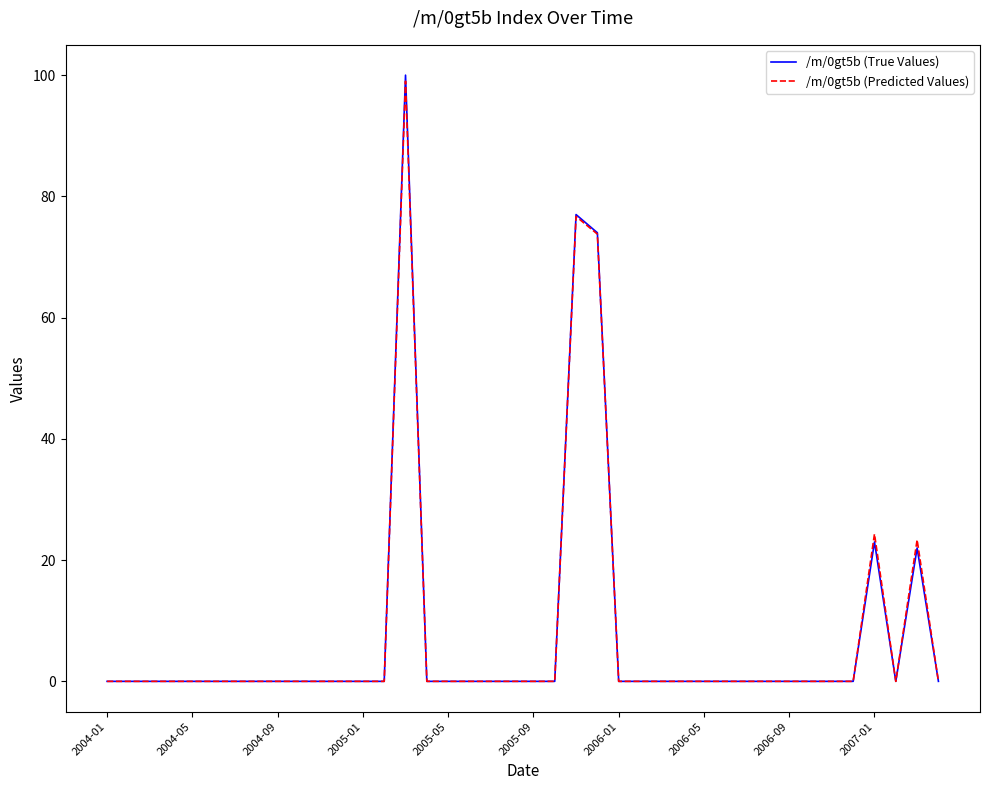

What is the highest value of the /m/0gt5b (True Values) series?

100.0